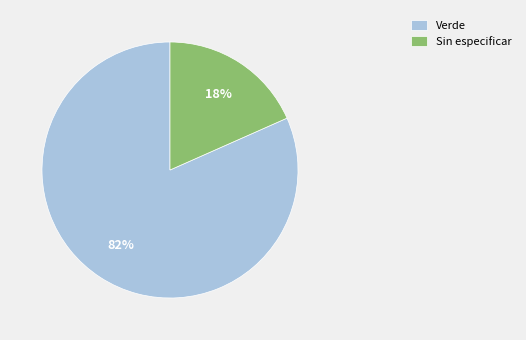

True or false: Sin especificar accounts for 18% of the total.

True